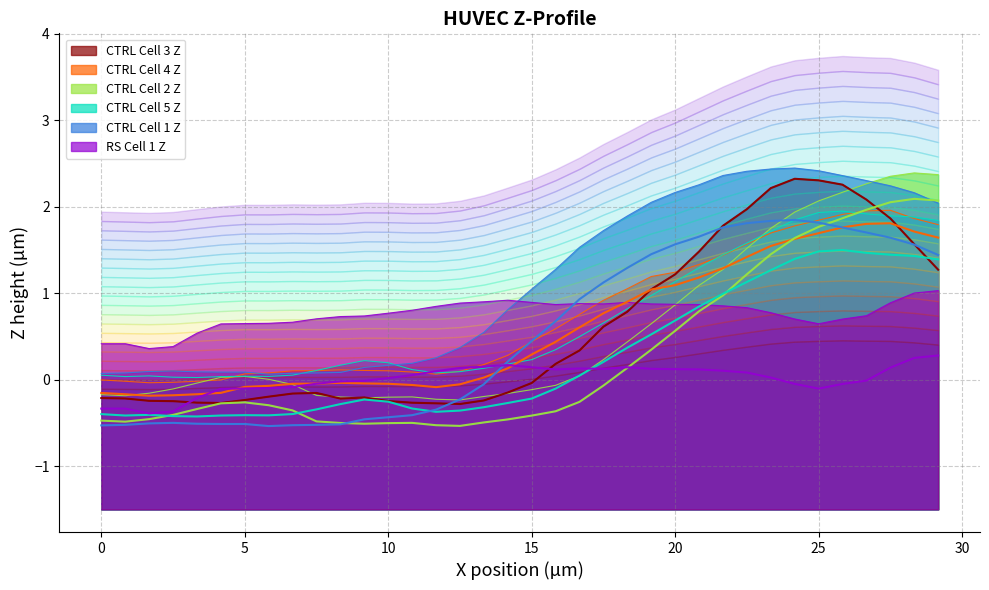

What is the value of the CTRL Cell 2 Z point at the 10th from the left?

-0.5